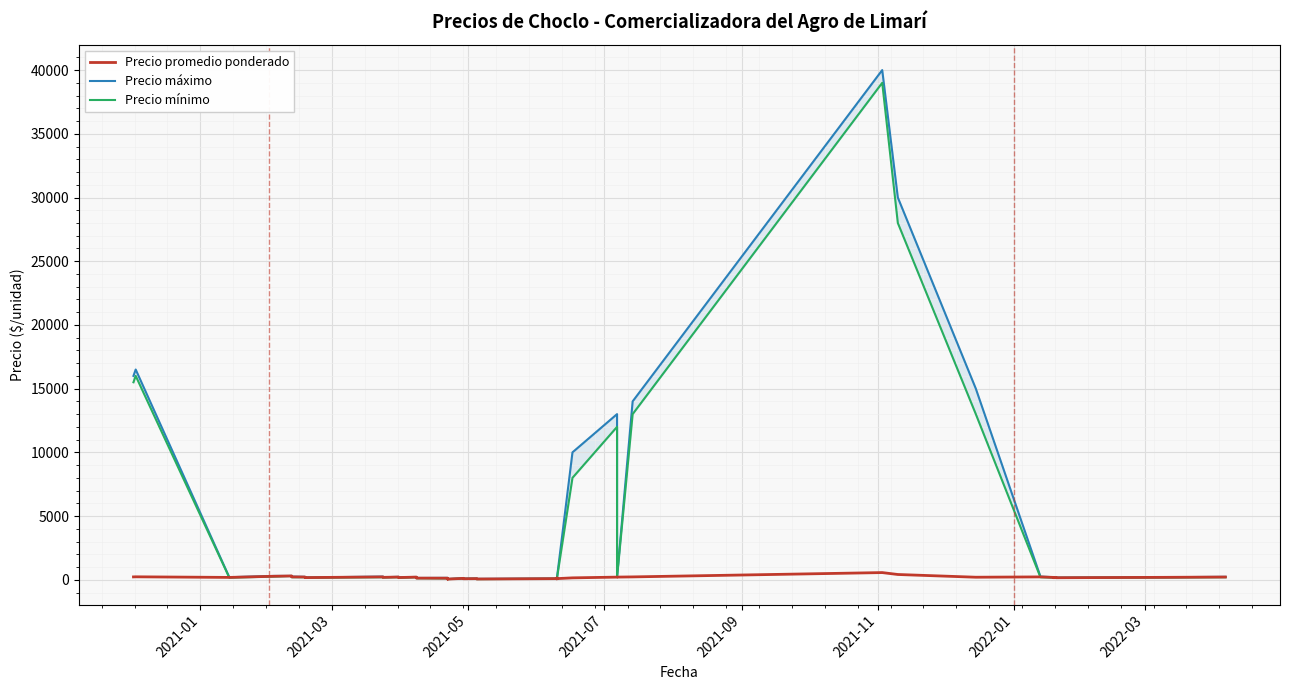

True or false: Precio máximo and Precio promedio ponderado cross at least once.

False